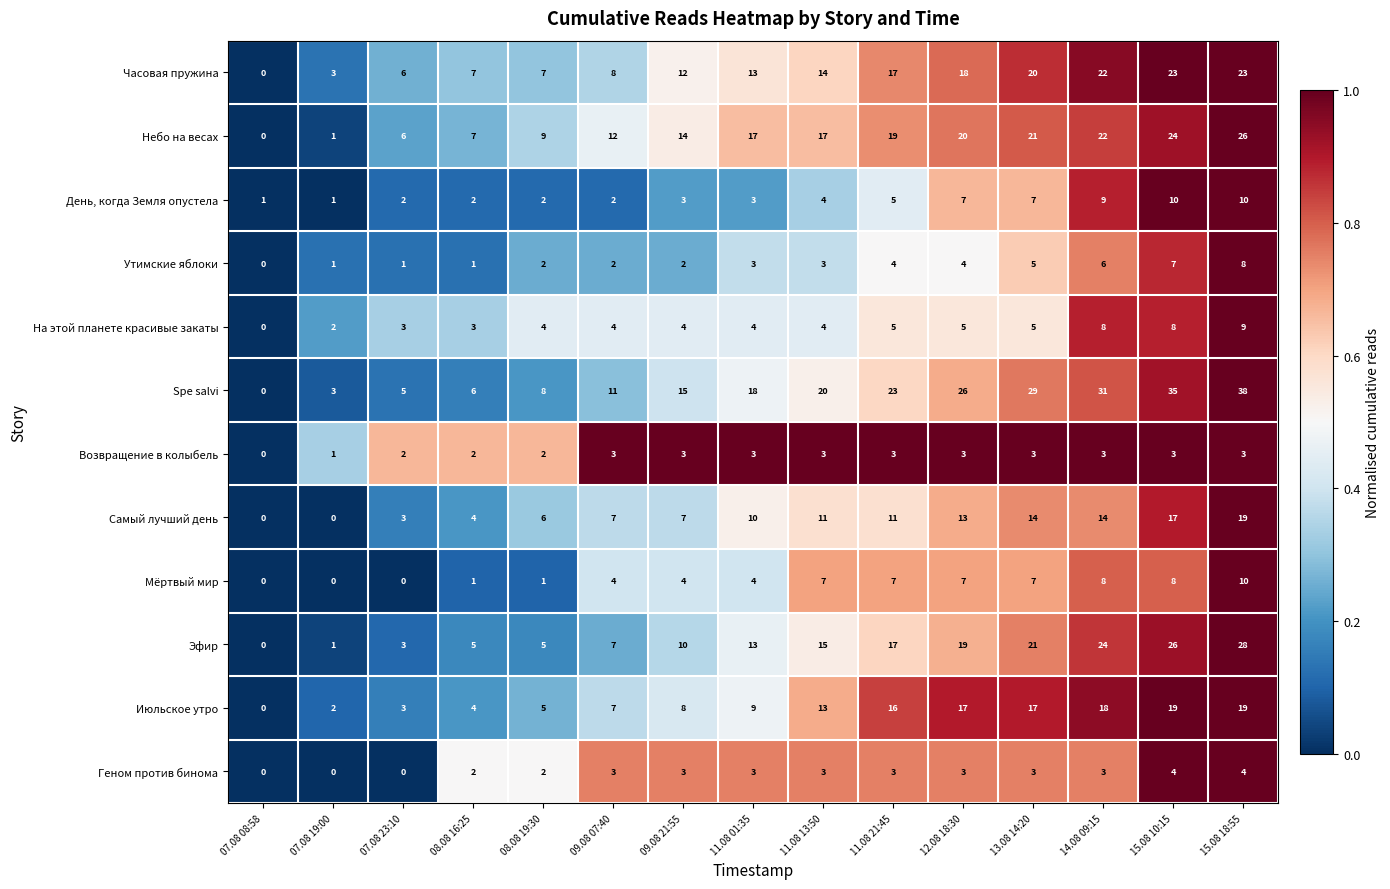

Is it true that Геном против бинома equals 1 at 13.08 14:20?

False